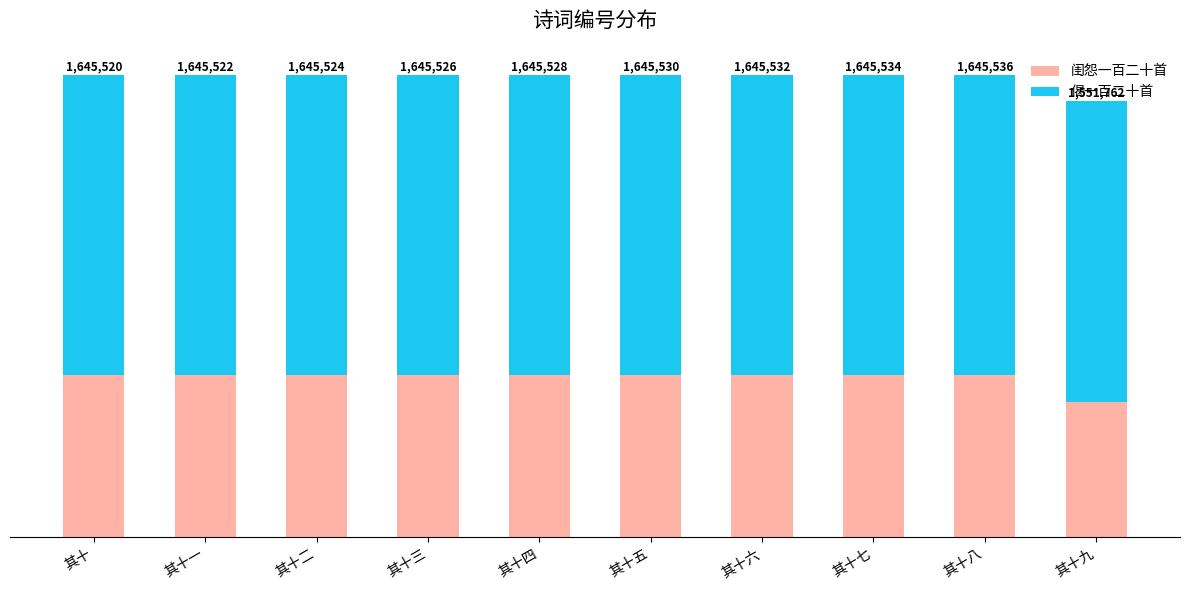

The 闺怨一百二十首 series shows 866957 at 其十四. True or false?

False